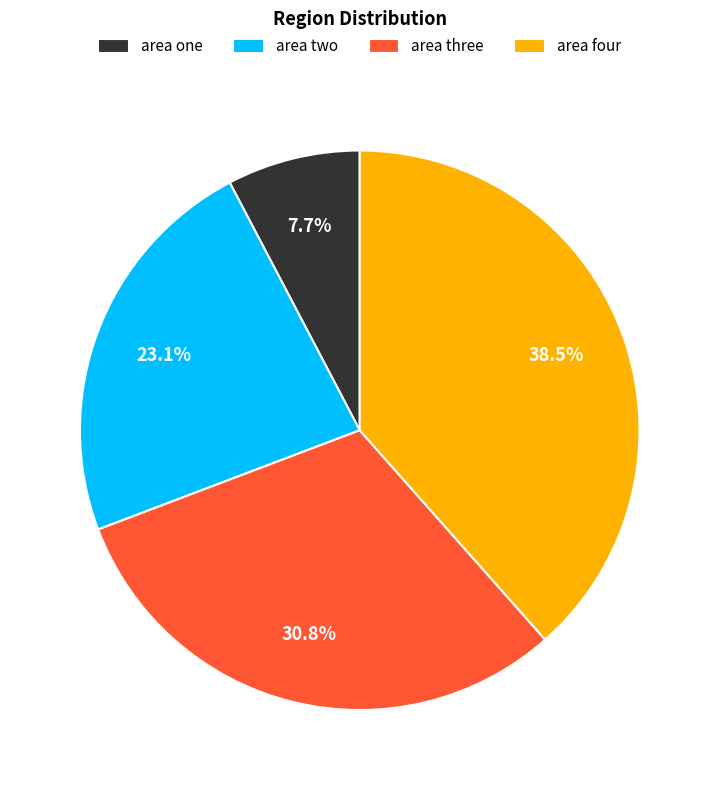

Which has a higher value, area four or area one?

area four